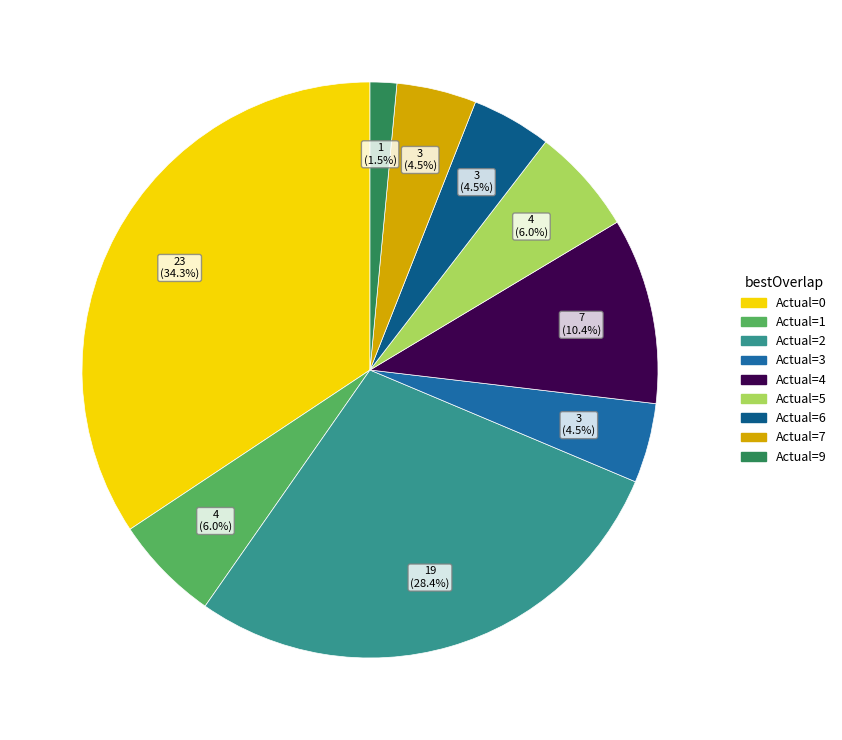

How many segments does this pie chart have?

9